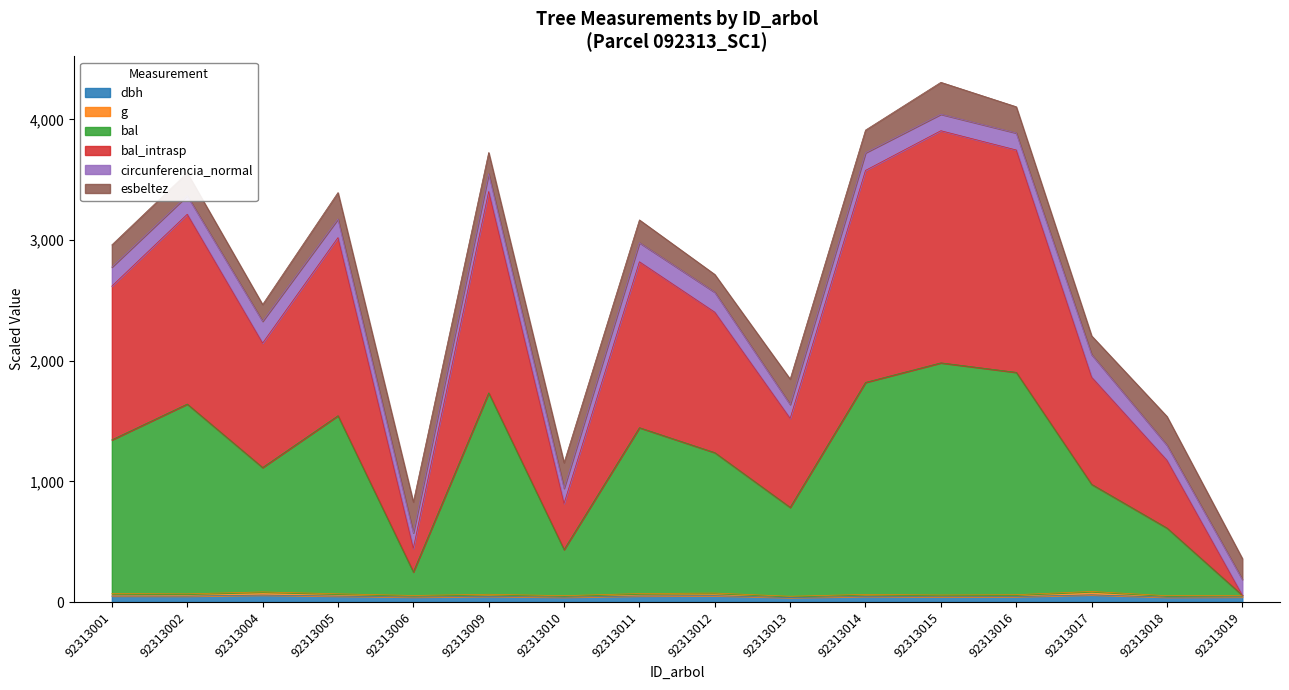

At which category is the sum across all series the highest?

92313015